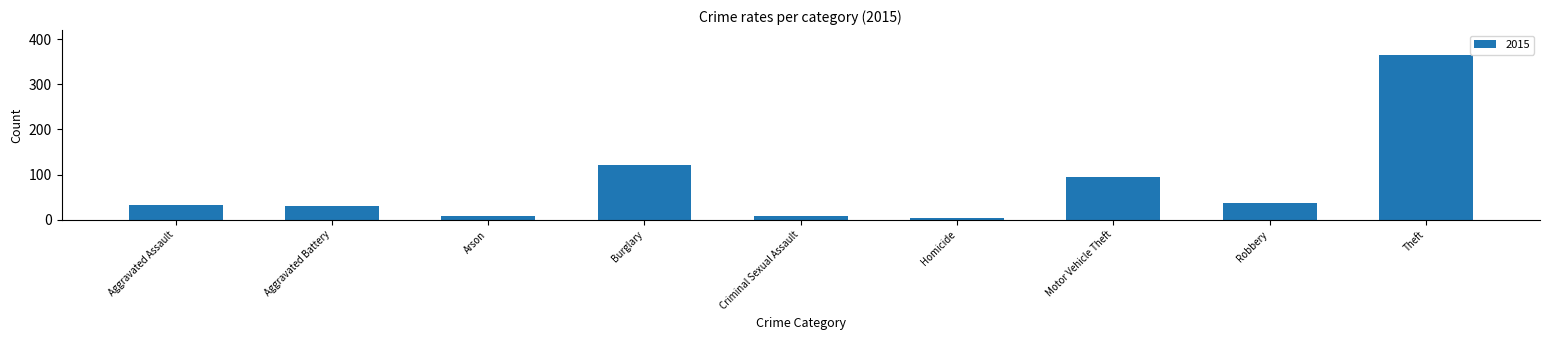

What is the greatest value displayed?

365